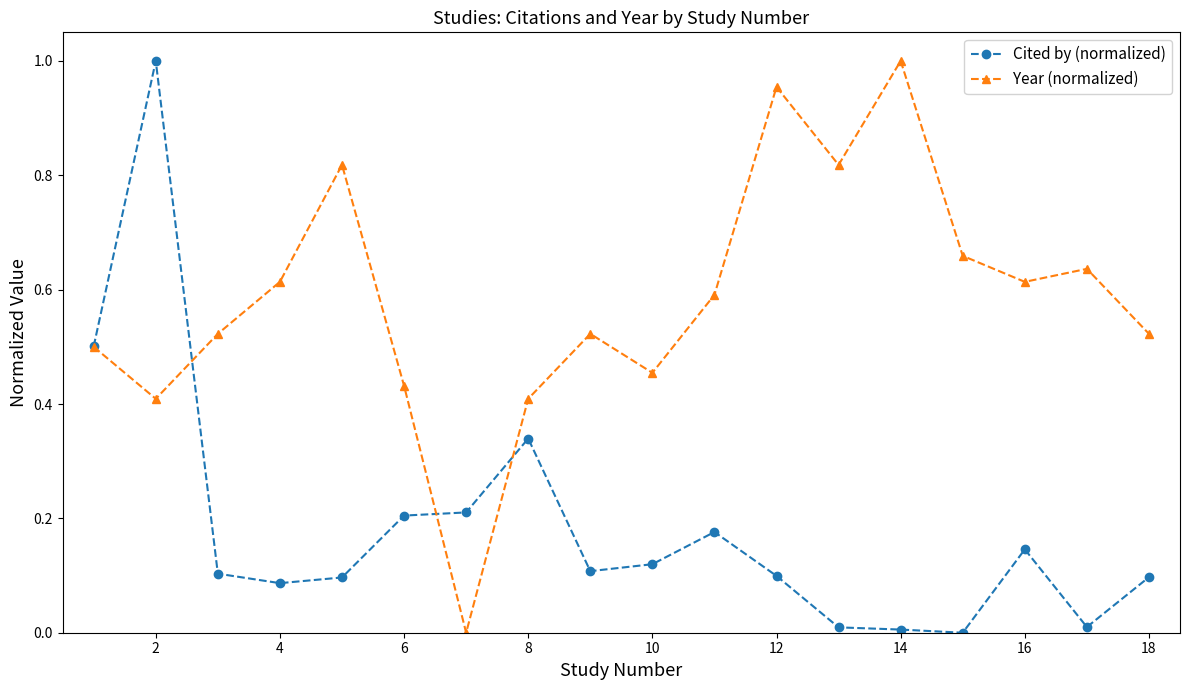

Which series has the largest total across all categories?

Year (normalized)